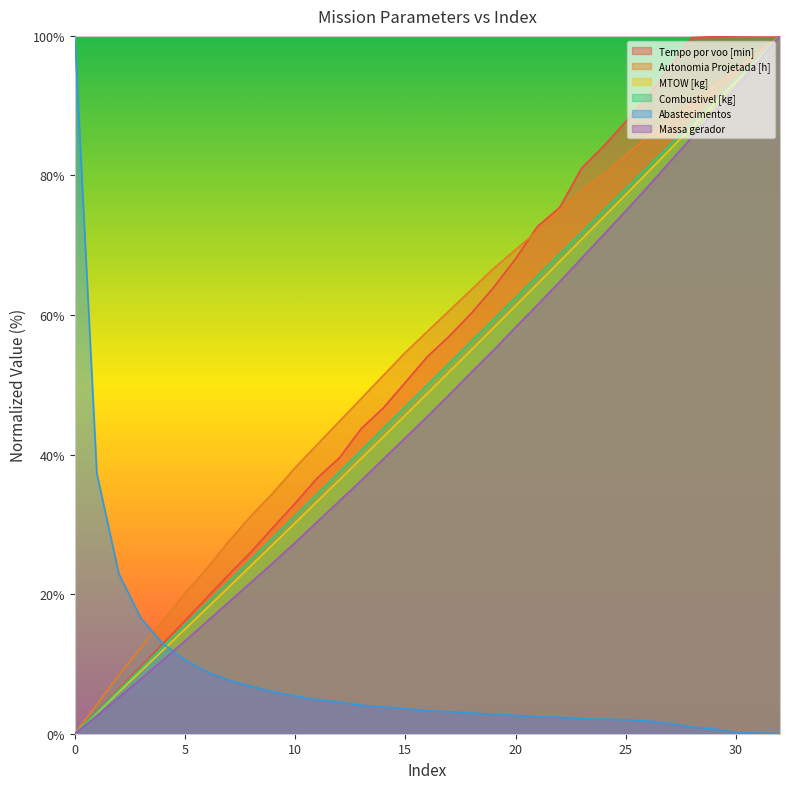

At which label does Massa gerador first exceed 45?

16